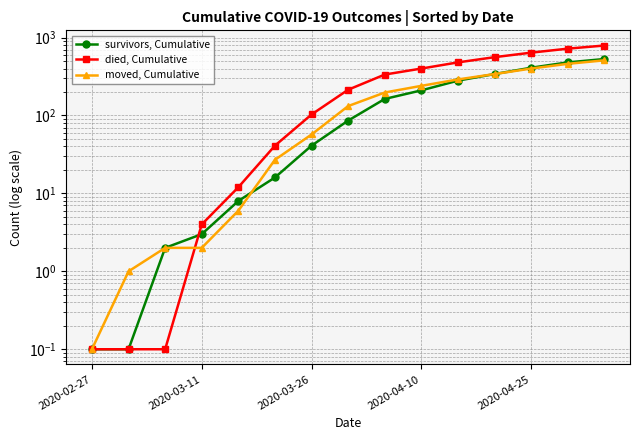

True or false: moved, Cumulative has more than 1 points higher than both neighbors.

False